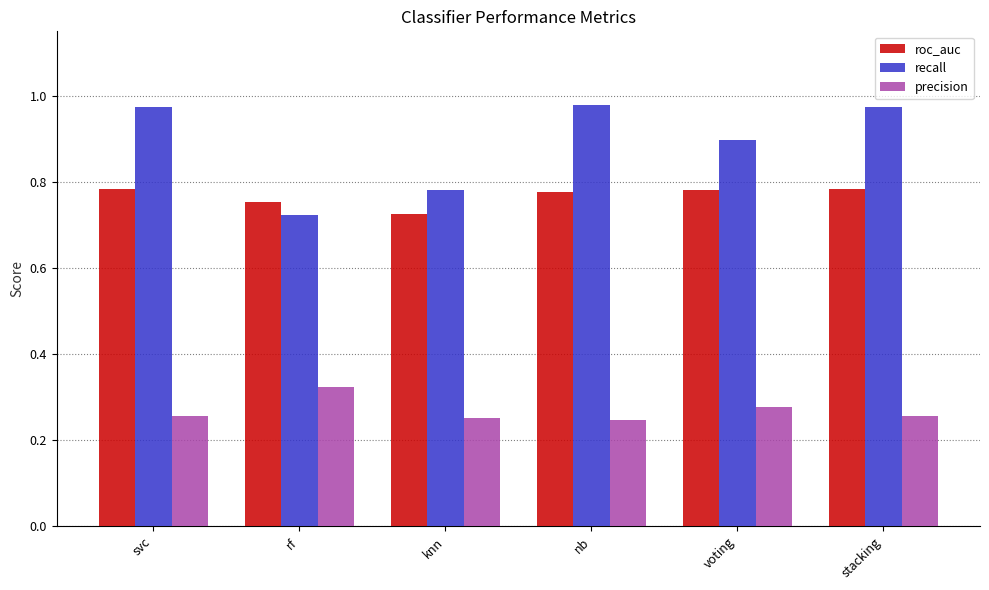

Read the recall value at voting.

0.9